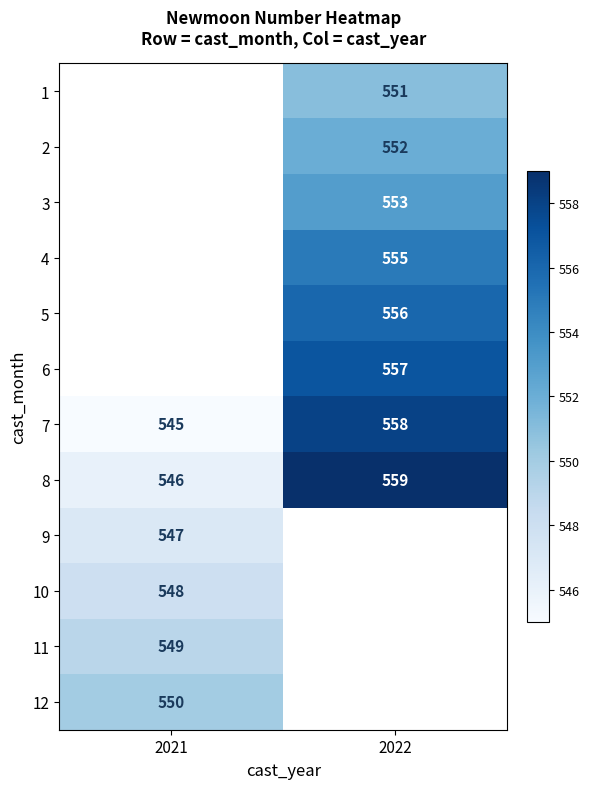

The value of 9 at 2021 is 547. True or false?

True